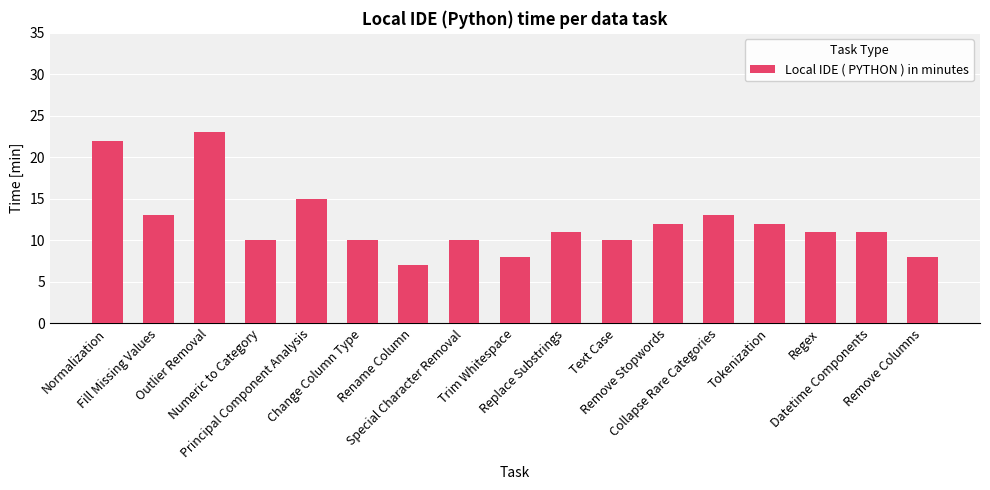

Is it true that the value at Outlier Removal is 13?

False